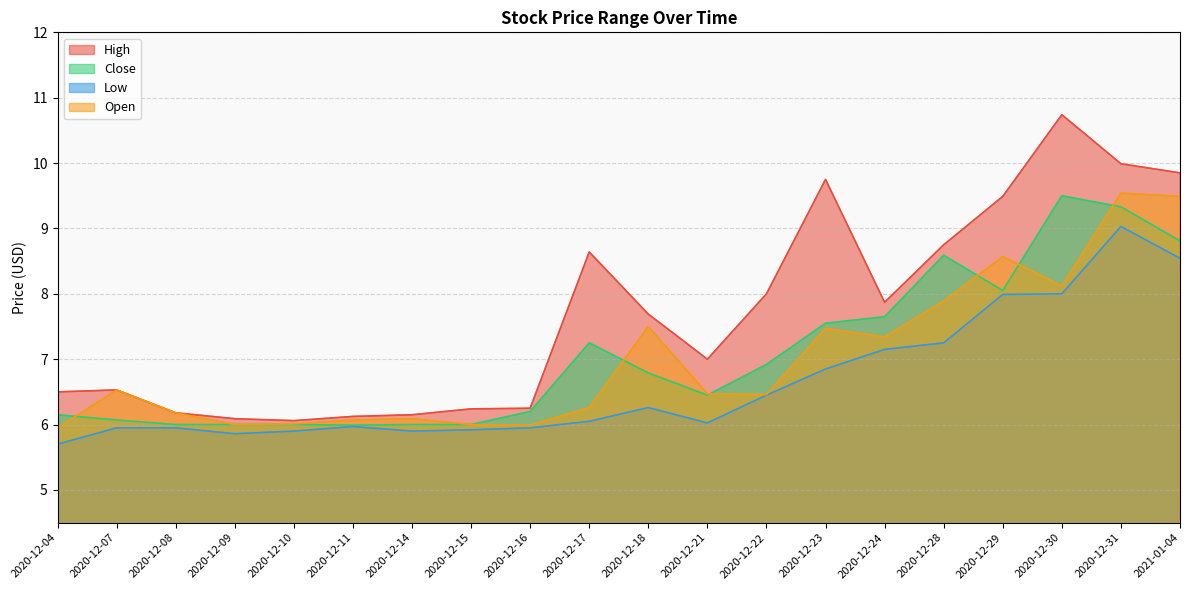

What is the label of the 9th point from the left?

2020-12-16